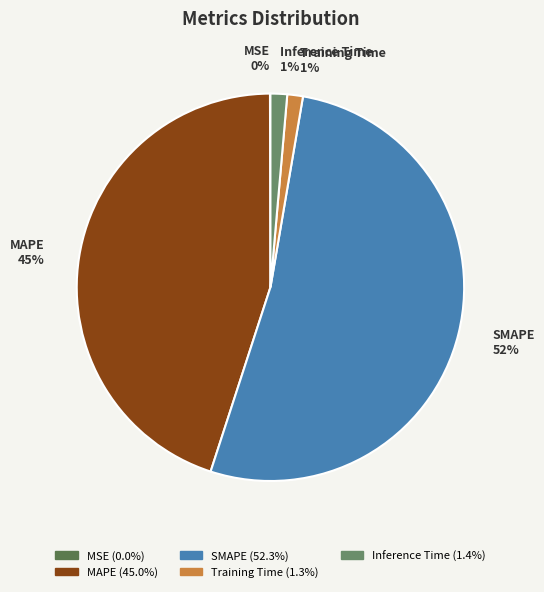

To the nearest percent, what is the combined percentage of MAPE and Training Time?

46%